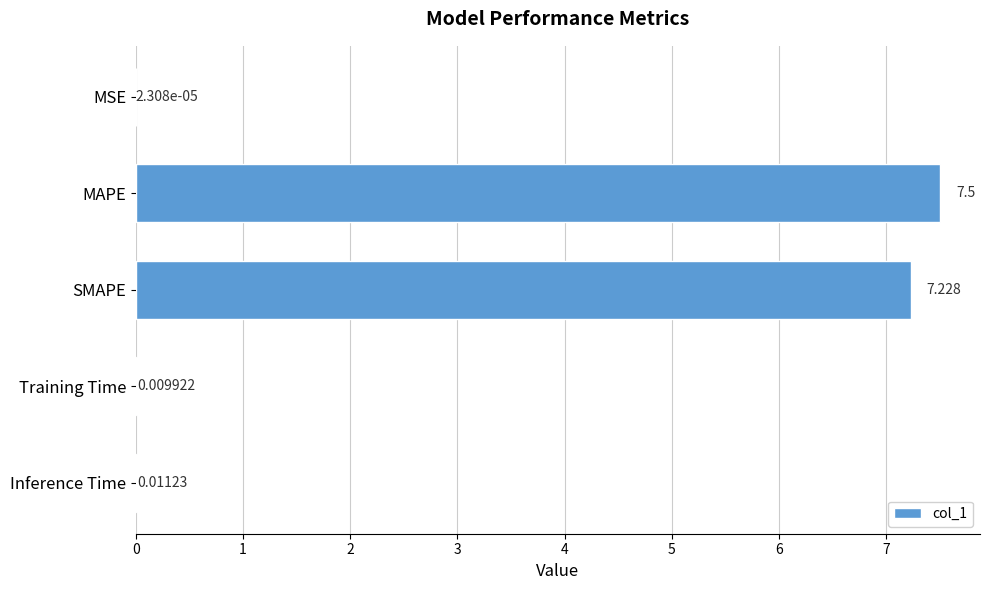

At which category does the chart reach its peak across all series?

MAPE